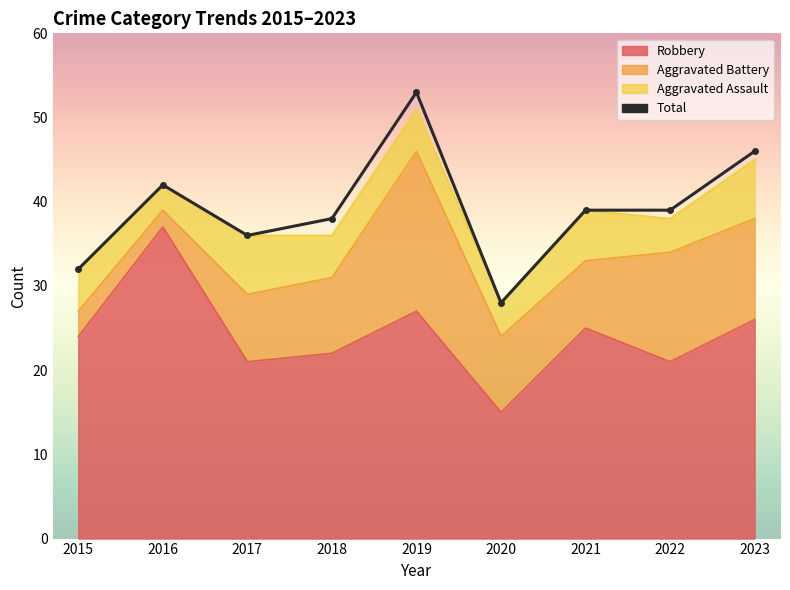

True or false: the data has more than 1 interior local peaks.

True